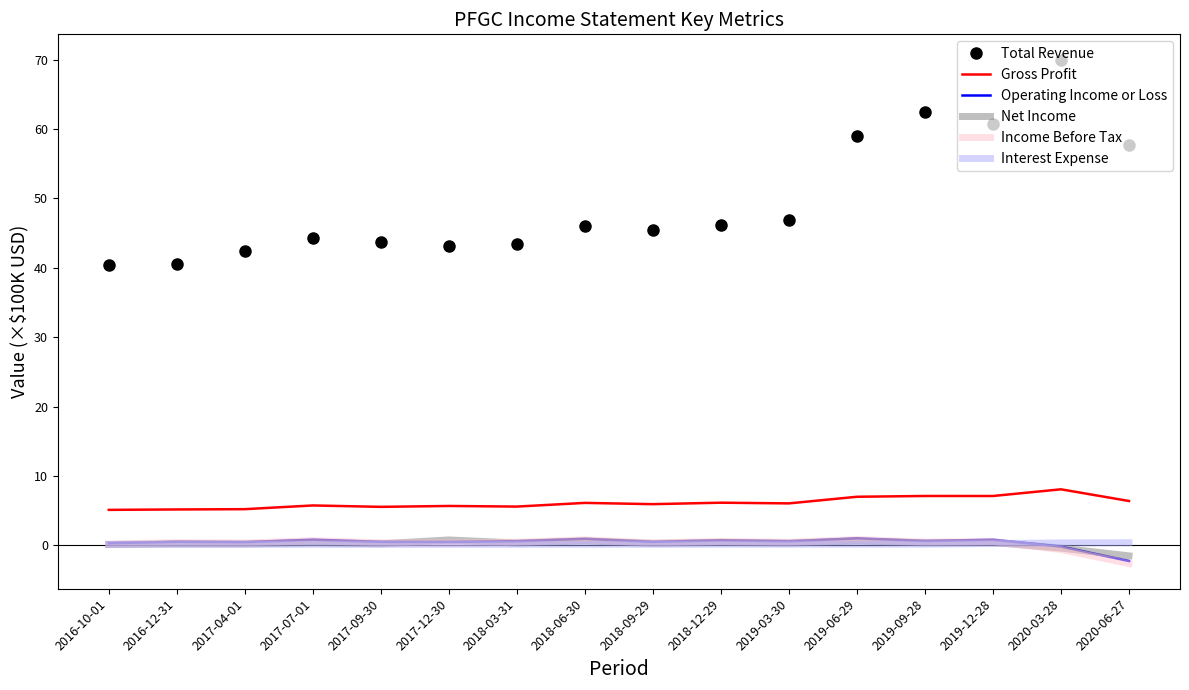

True or false: Operating Income or Loss and Gross Profit cross at least once.

False